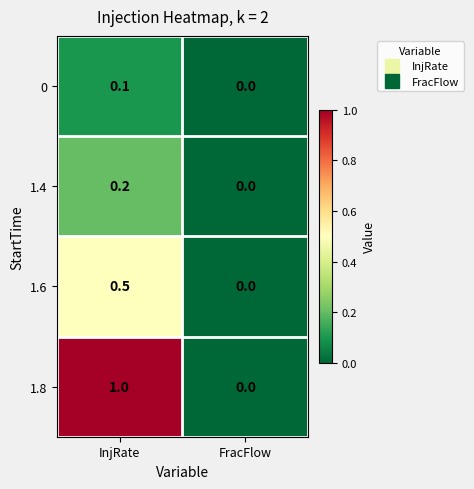

Rank the series by their maximum value, from lowest to highest.

0, 1.4, 1.6, 1.8